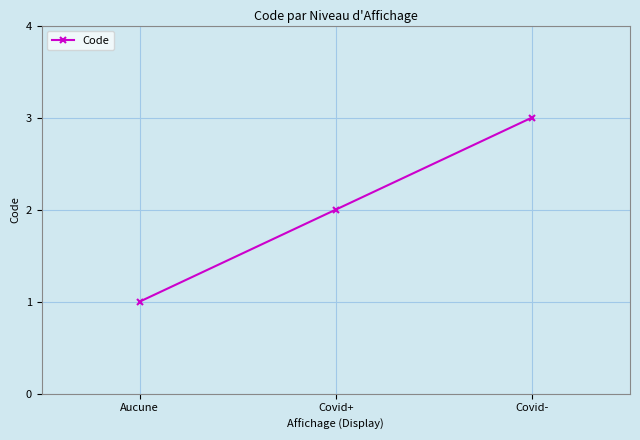

List the labels in order of value, largest first.

Covid-, Covid+, Aucune